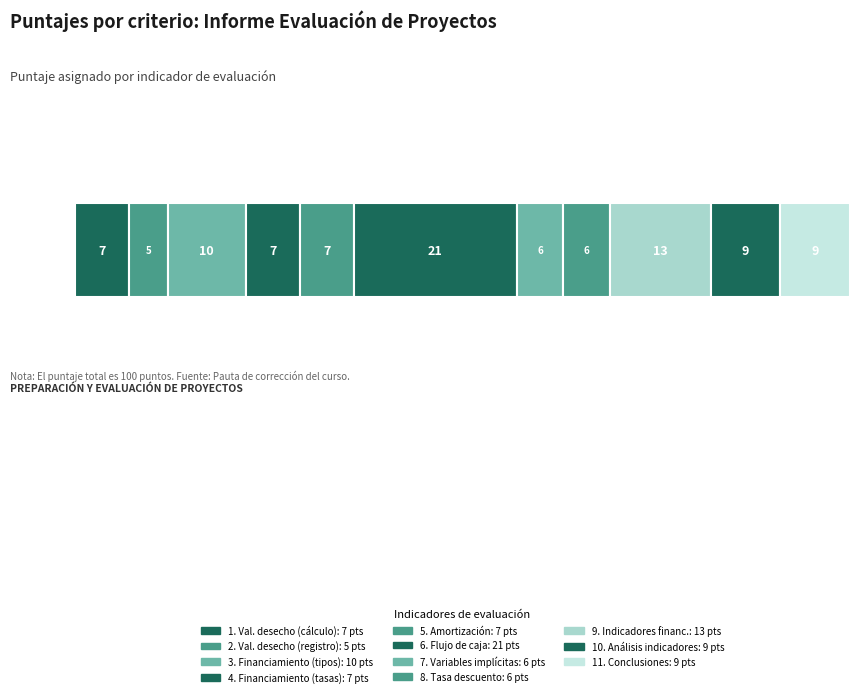

Reading left to right, extract all data points from this chart.

1. Métodos de cálculo valor desecho=7	2. Registro e impacto valor desecho=5	3. Tipos de financiamiento=10	4. Tasas de deuda=7	5. Cuadro de amortización=7	6. Flujo de caja=21	7. Variables implícitas=6	8. Tasa de descuento=6	9. Indicadores financieros=13	10. Análisis indicadores=9	11. Conclusiones=9